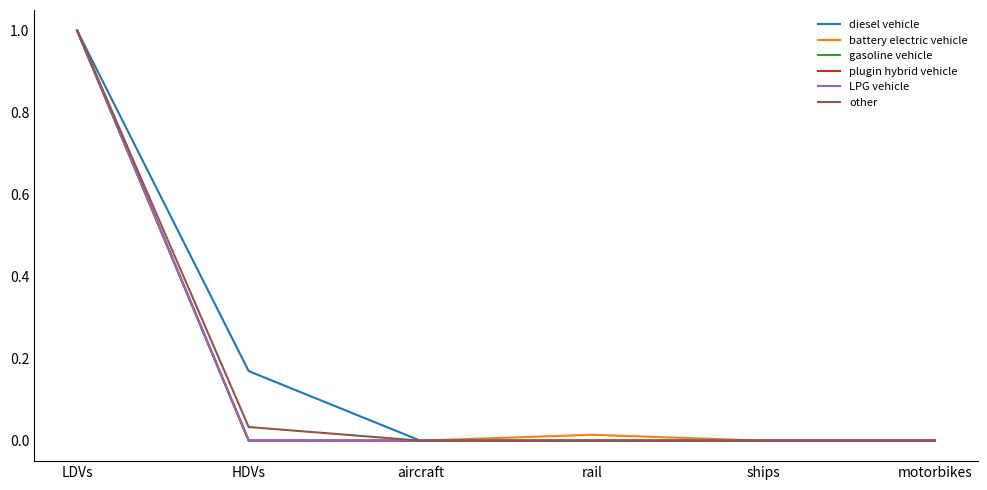

At which category is the sum across all series the highest?

LDVs